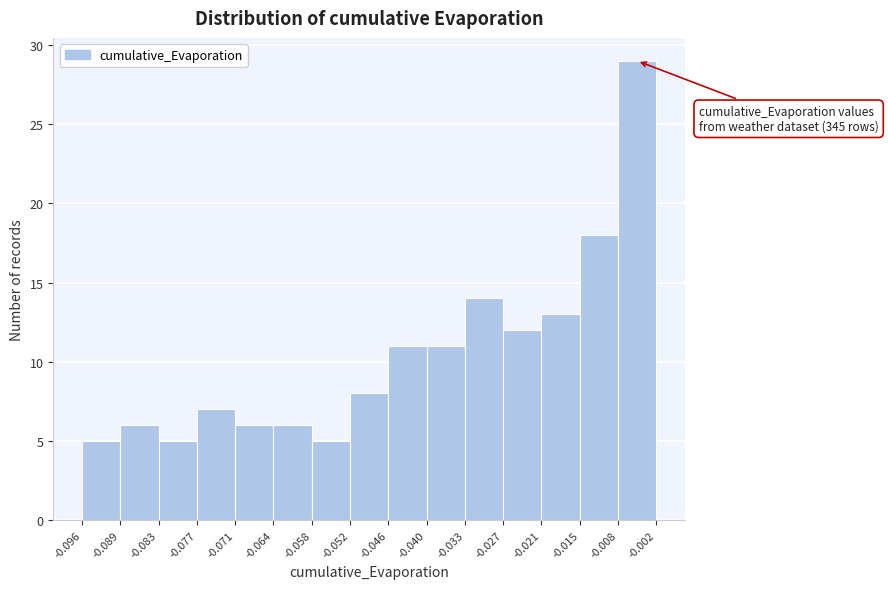

Over which range of the x-axis is the bar tallest?

-0.008 to -0.002